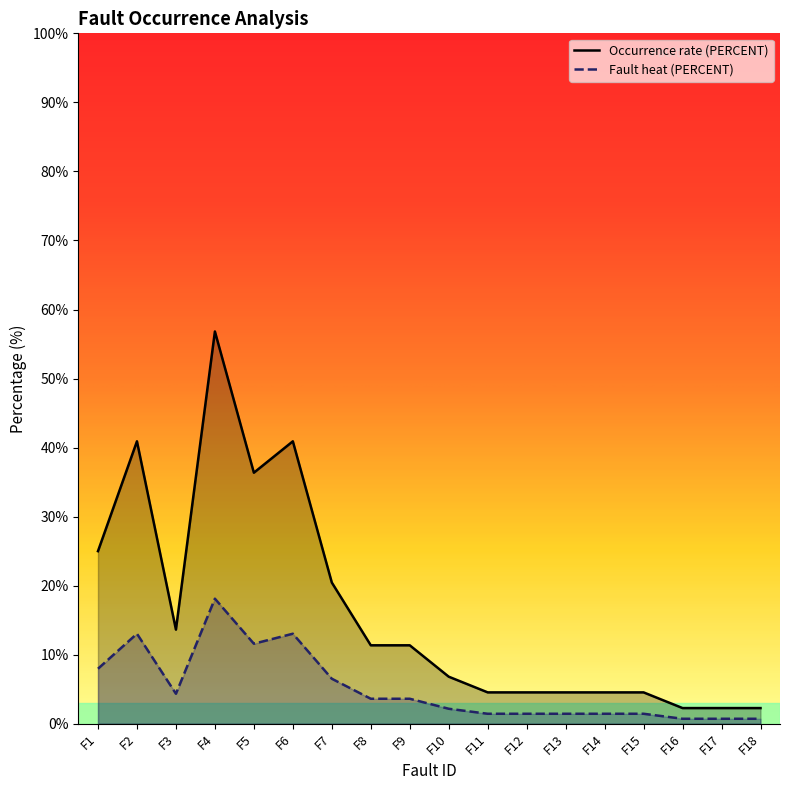

True or false: Fault heat (PERCENT) and Occurrence rate (PERCENT) cross at least once.

False